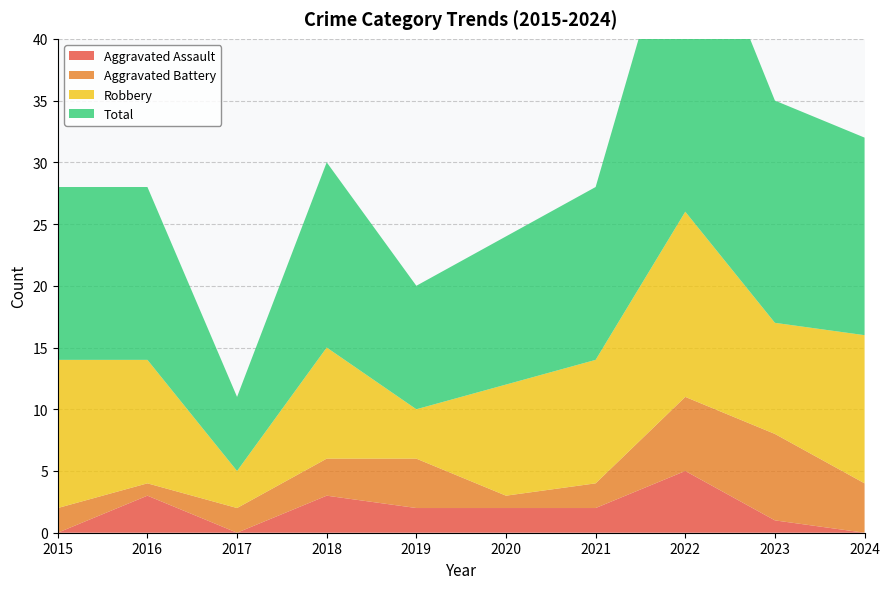

Reading left to right, extract all data points from this chart.

Aggravated Assault: 0	3	0	3	2	2	2	5	1	0
Aggravated Battery: 2	1	2	3	4	1	2	6	7	4
Robbery: 12	10	3	9	4	9	10	15	9	12
Total: 14	14	6	15	10	12	14	27	18	16